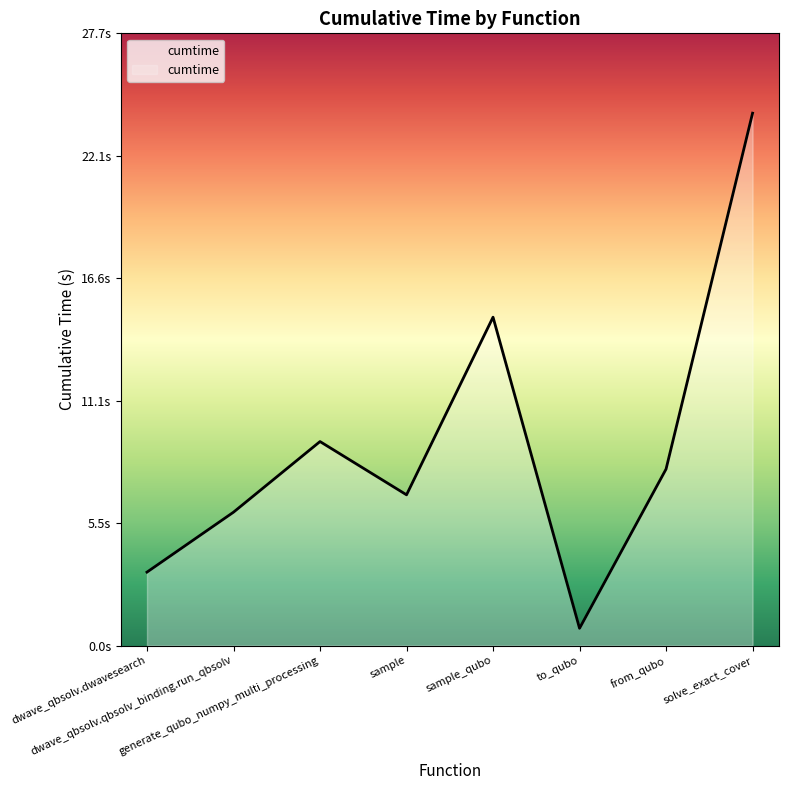

At which category does the chart reach its peak across all series?

solve_exact_cover